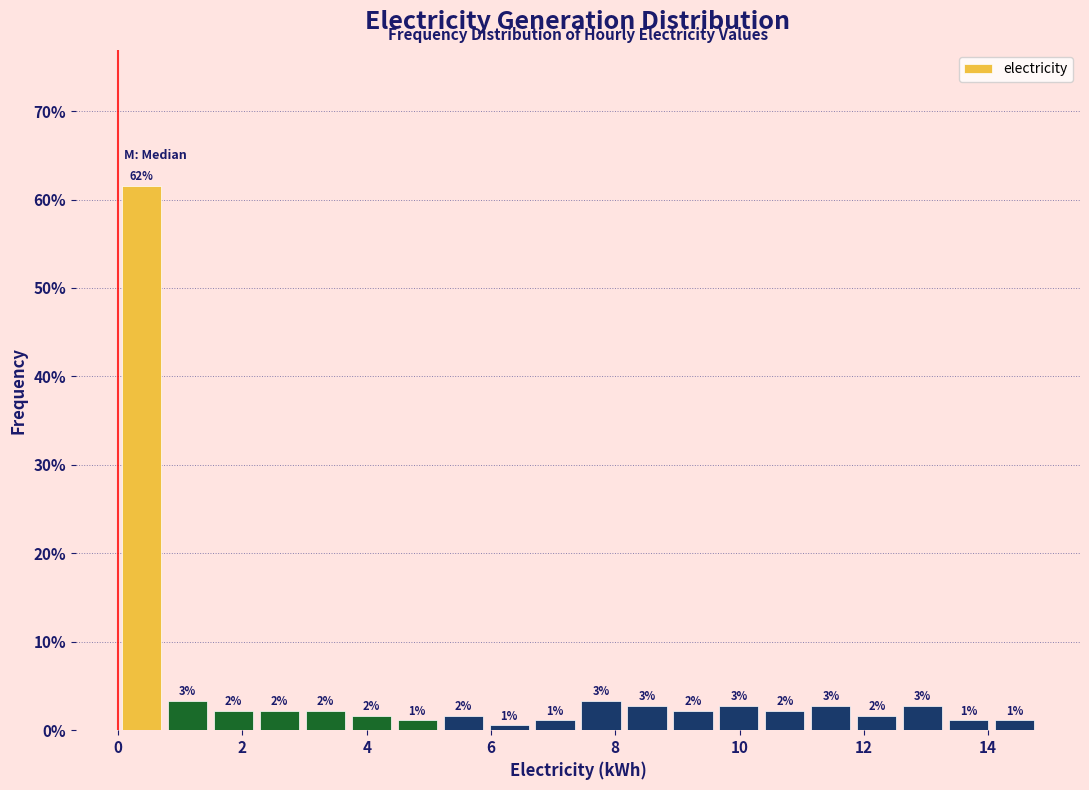

Around what value on the x-axis is the tallest bar? Give the approximate position of its centre, as read against the axis.

0.4